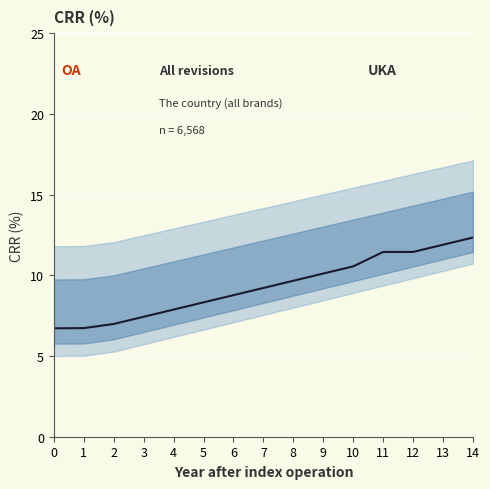

True or false: the data has more than 0 interior local peaks.

False